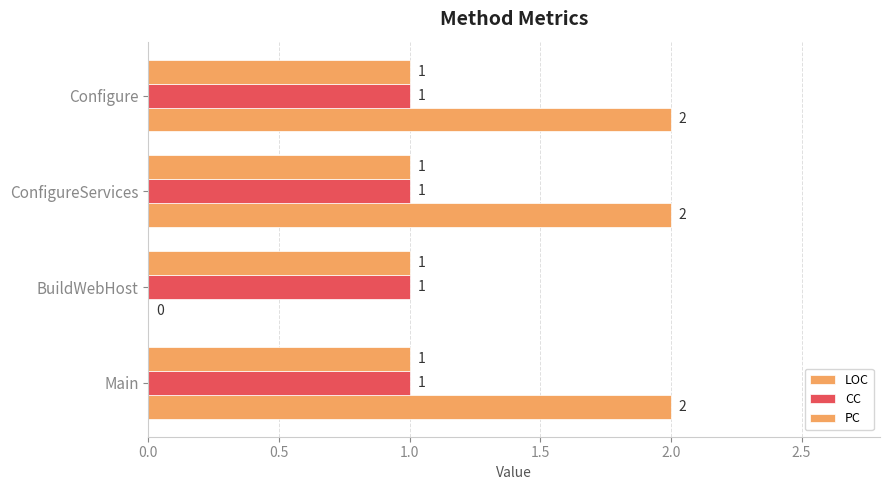

How many categories are shown in the chart?

4